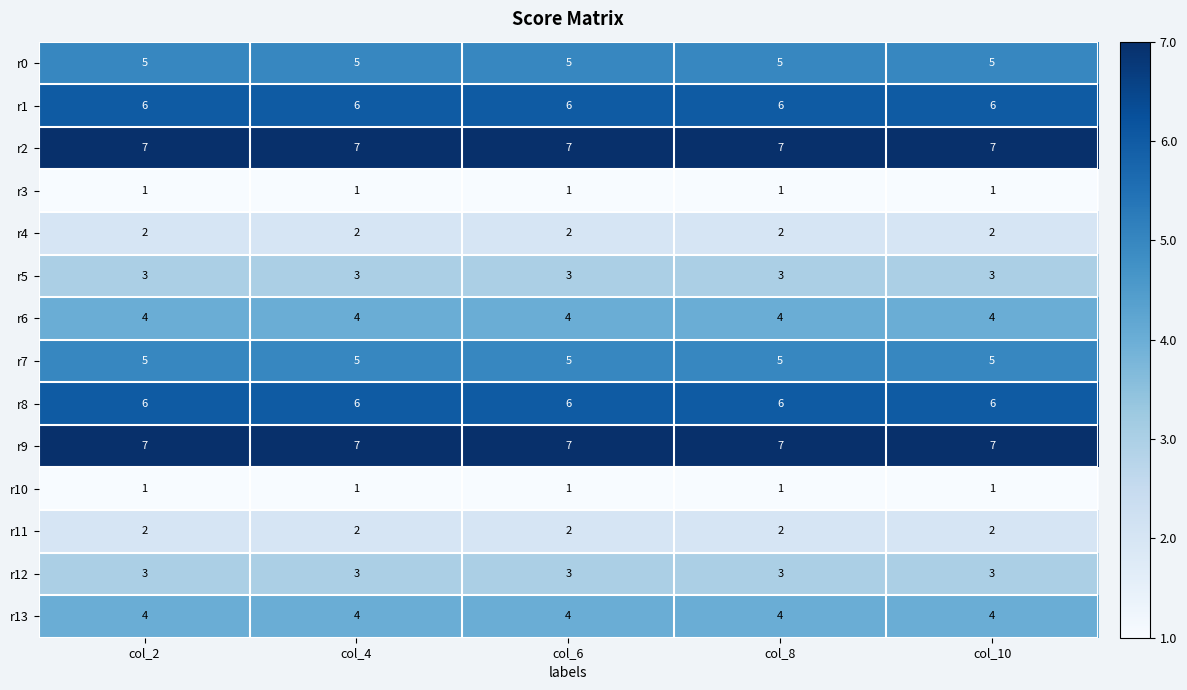

What is the minimum value for r12?

3